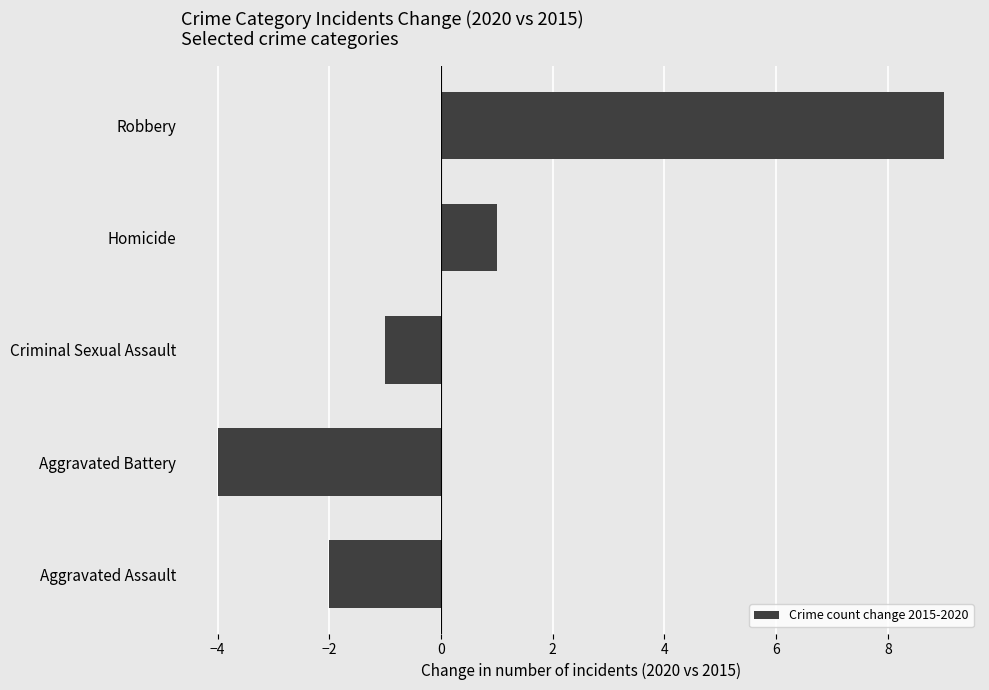

Does the chart contain any negative values?

Yes